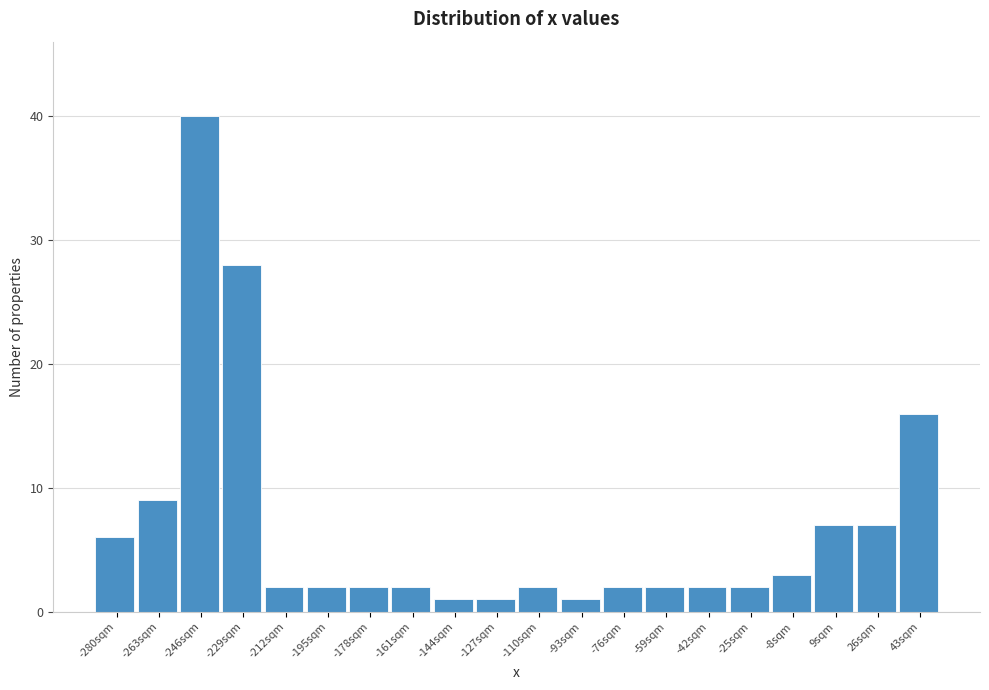

Which range on the x-axis has the tallest bar?

-254 to -238